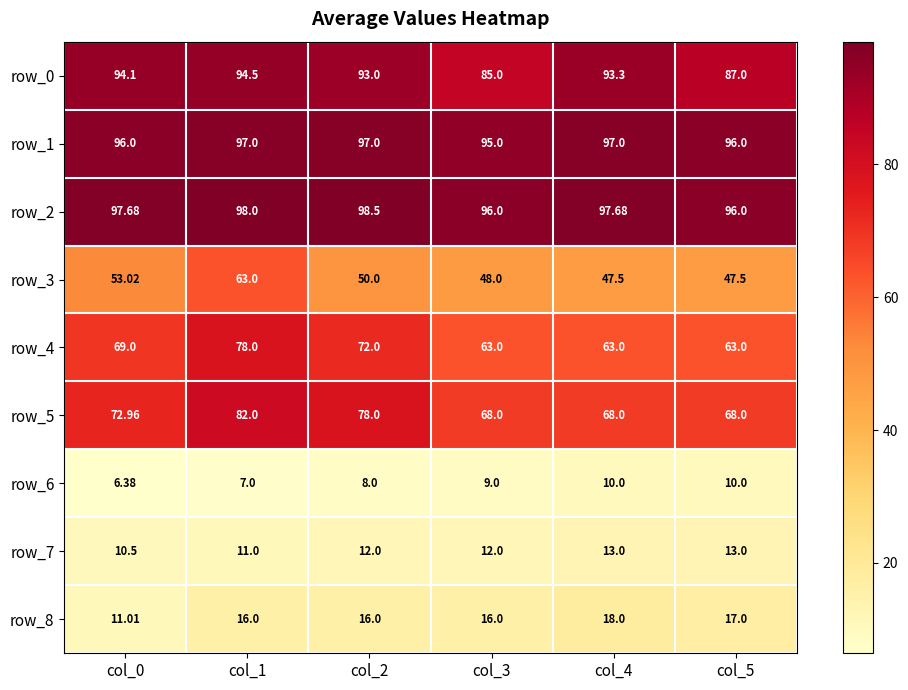

Is it true that row_8 equals 23.8 at col_4?

False